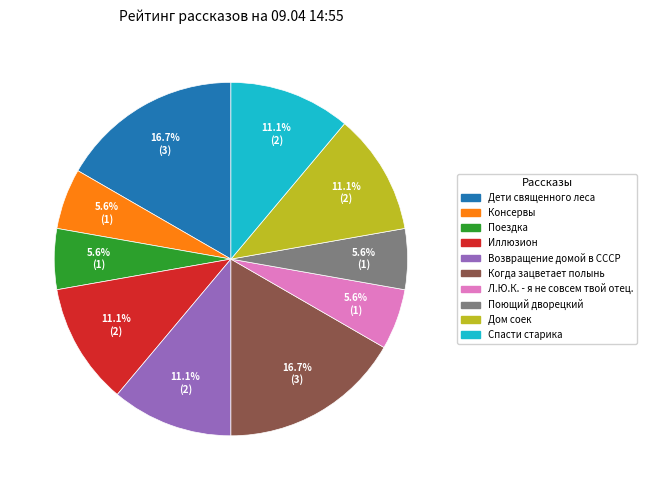

Do Л.Ю.К. - я не совсем твой отец. and Поездка together represent more than half of the pie?

No